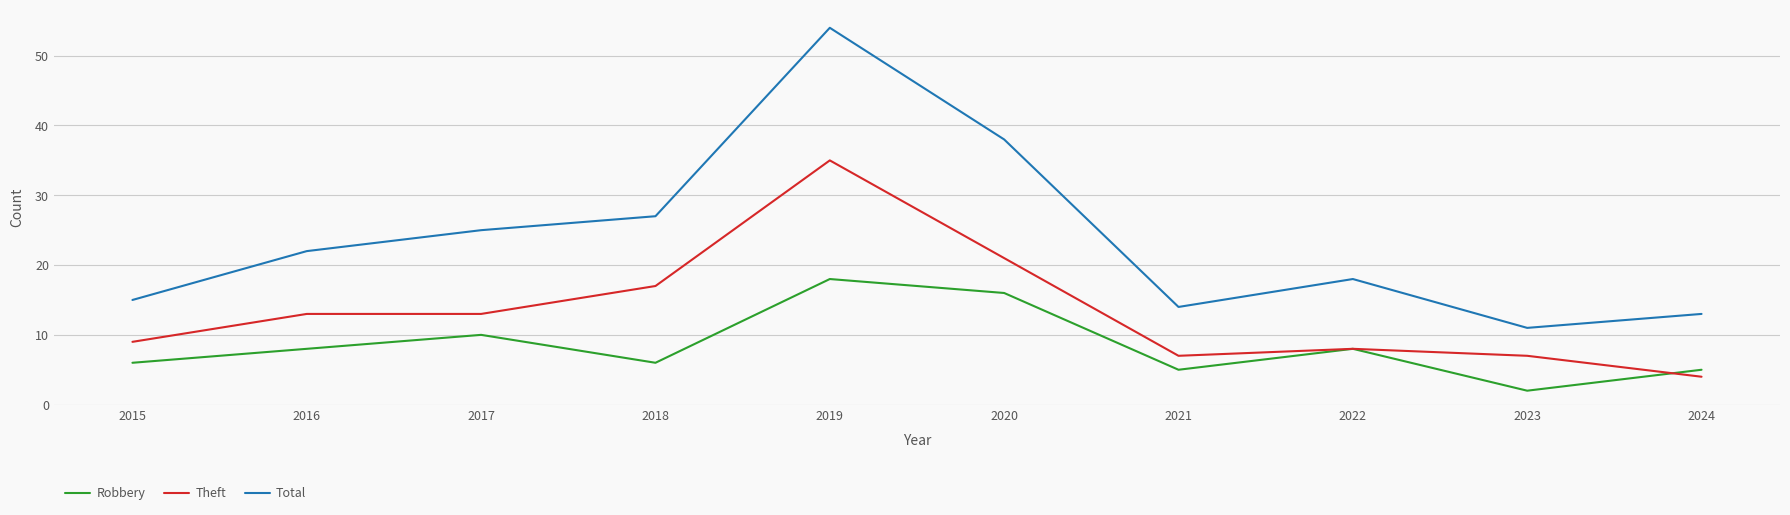

Rank the series by their average value, from highest to lowest.

Total, Theft, Robbery